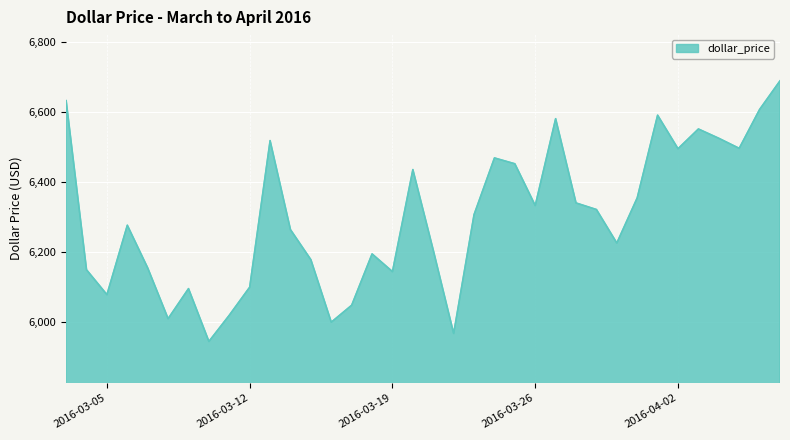

What is the smallest value displayed?

5943.5